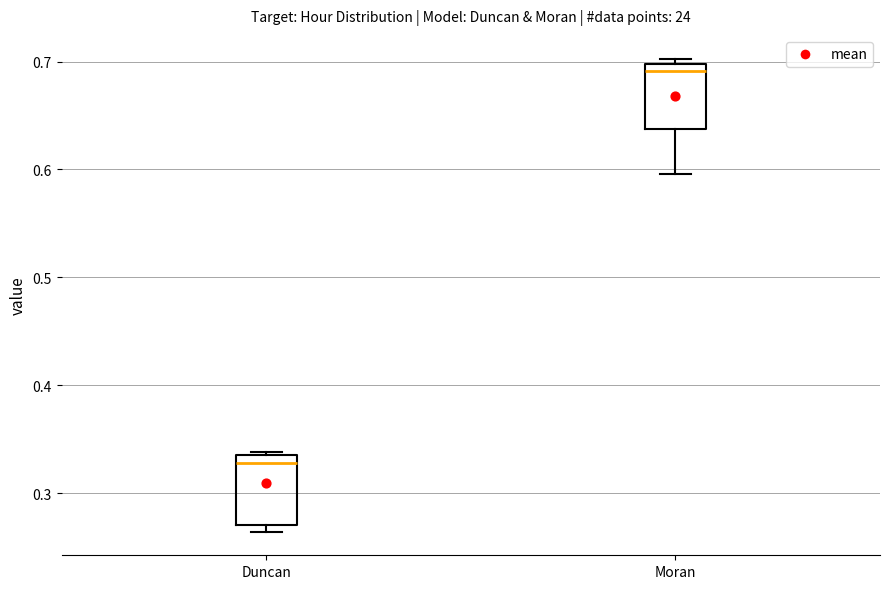

Where does the lower whisker of the box for Moran end on the y-axis? The values are not printed on the chart, so give them approximately, as read against the axis.

0.60